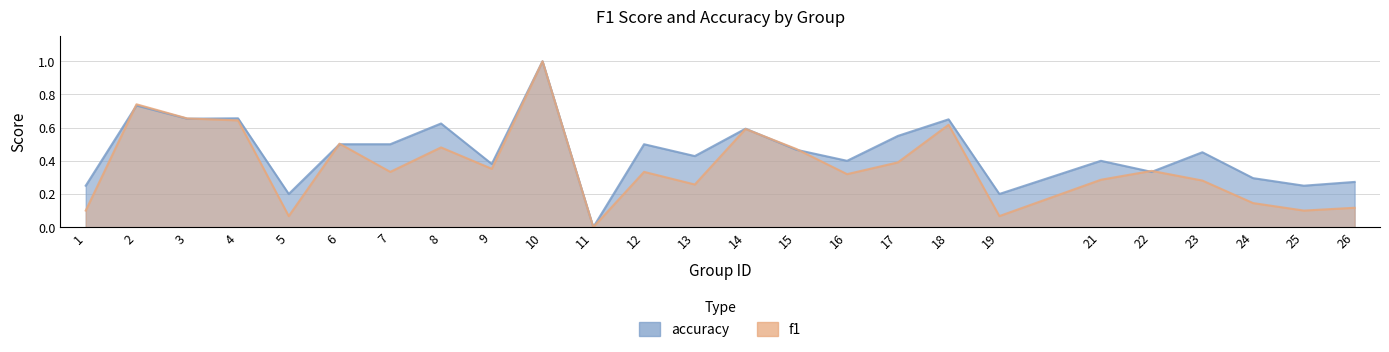

How many accuracy values are between 0 and 1?

25